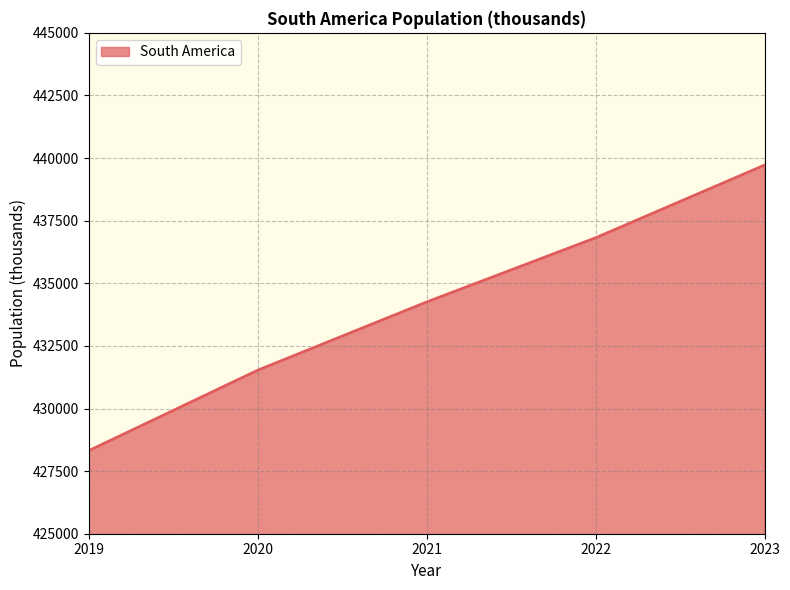

Reading left to right, extract all data points from this chart.

428318.2	431530.0	434254.1	436816.6	439719.0